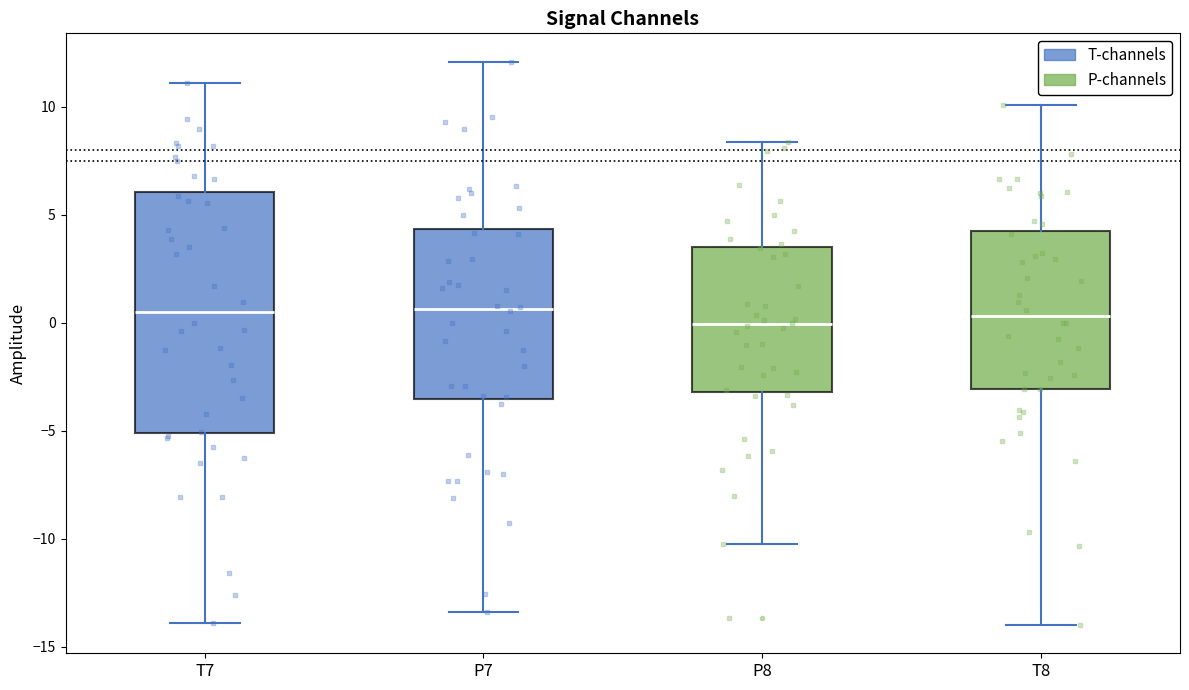

Reading left to right, read every box against the y-axis: the position of its median line, the range the box covers, and the ends of its whiskers. The values are not printed on the chart, so give them approximately, as read against the axis.

T7: median 0.5, box -5.0 to 6.0, whiskers -14.0 to 11.0
P7: median 0.5, box -3.5 to 4.5, whiskers -13.5 to 12.0
P8: median 0.0, box -3.0 to 3.5, whiskers -10.0 to 8.5
T8: median 0.5, box -3.0 to 4.0, whiskers -14.0 to 10.0